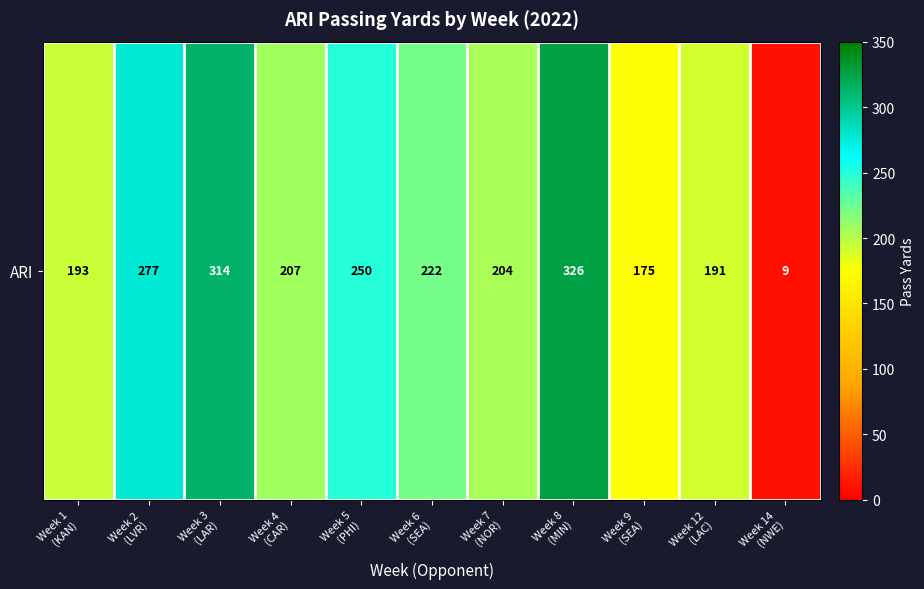

Is it true that the value at Week 8
(MIN) is 326?

True